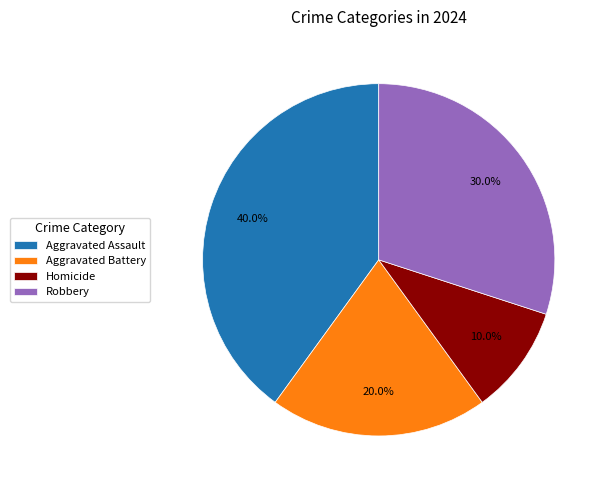

True or false: Aggravated Assault accounts for 40% of the total.

True